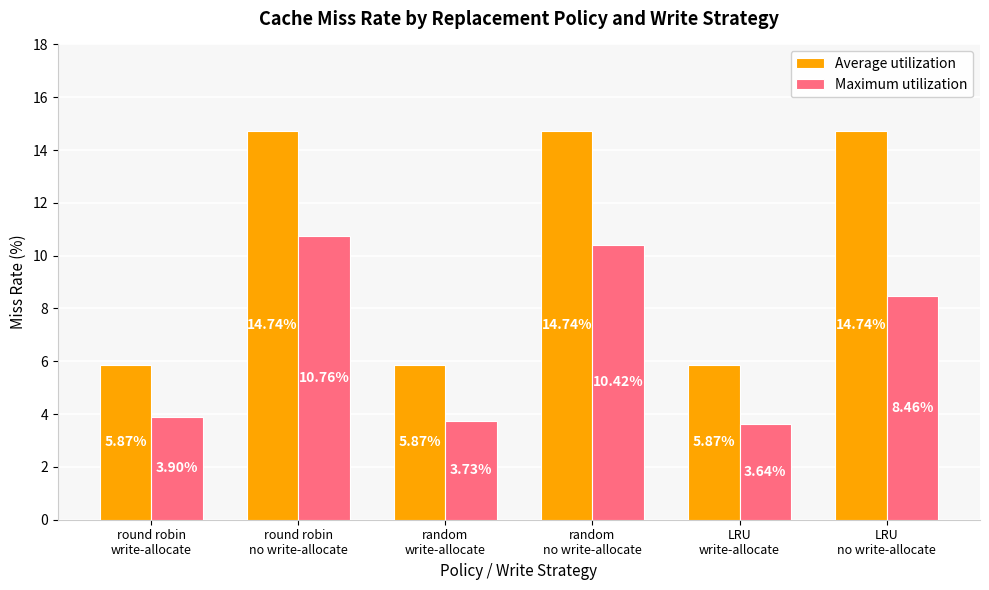

At random
write-allocate, list the series in order from smallest to largest.

Maximum utilization, Average utilization